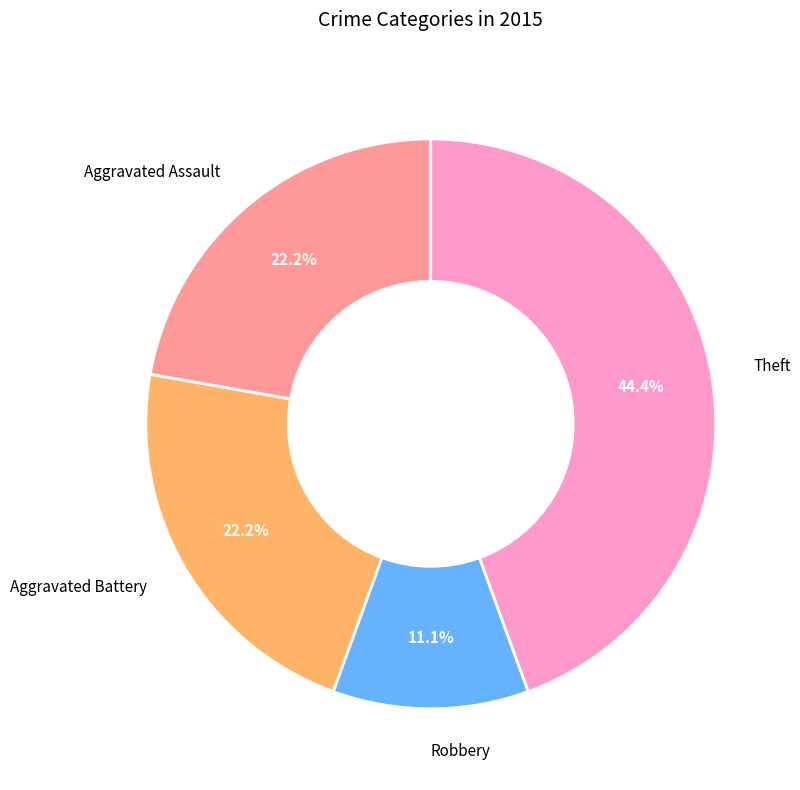

What percentage is the Robbery slice, to the nearest percent?

11%